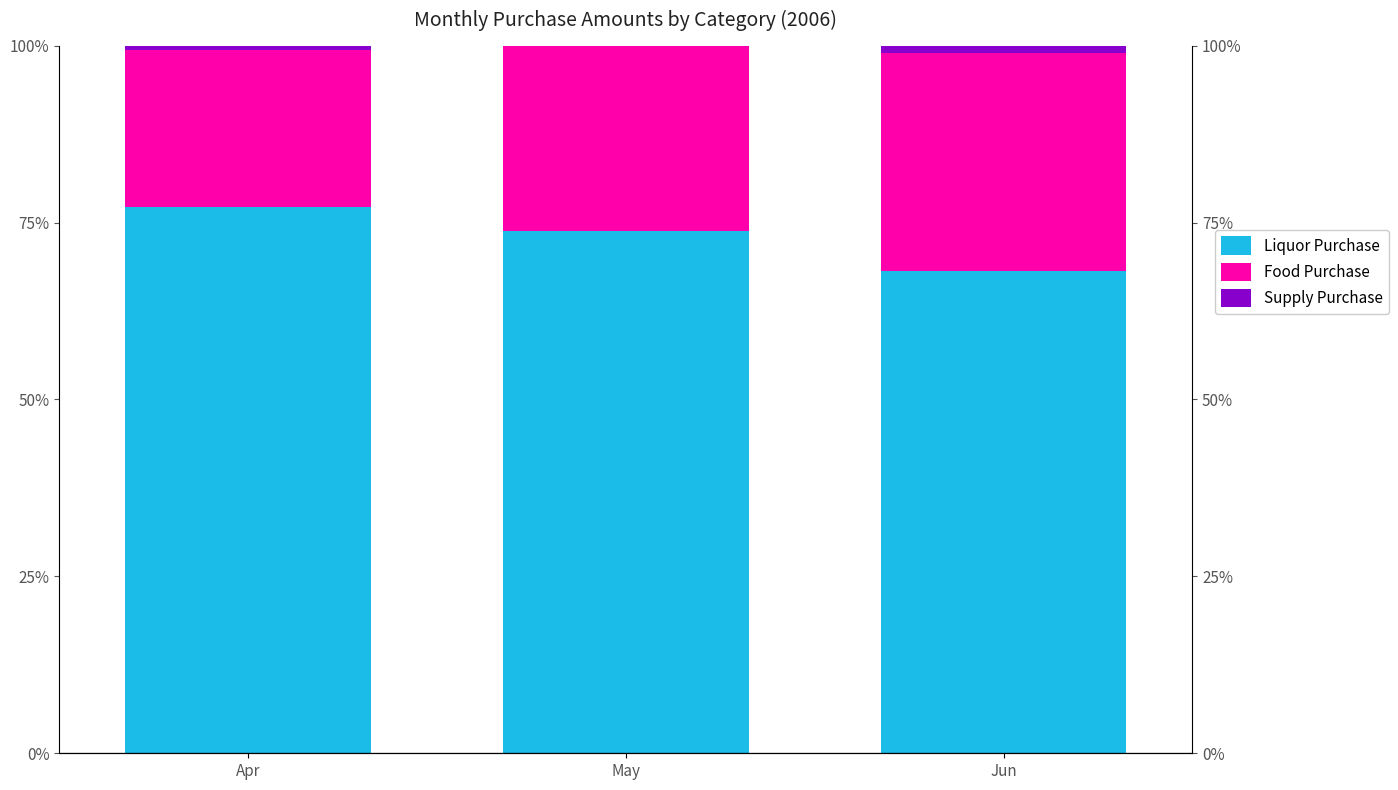

How many bars are there in total?

9